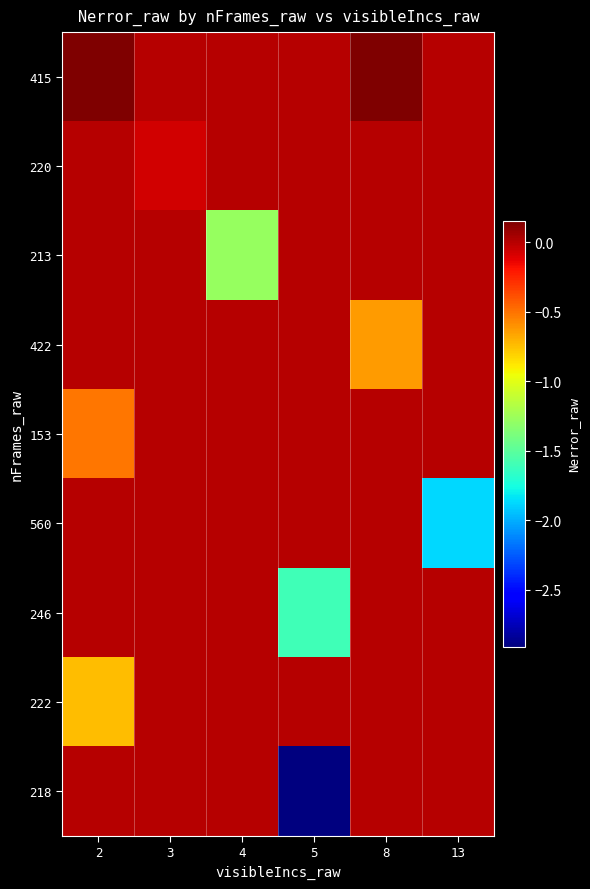

Between 3 and 5, which series saw the biggest shift?

218